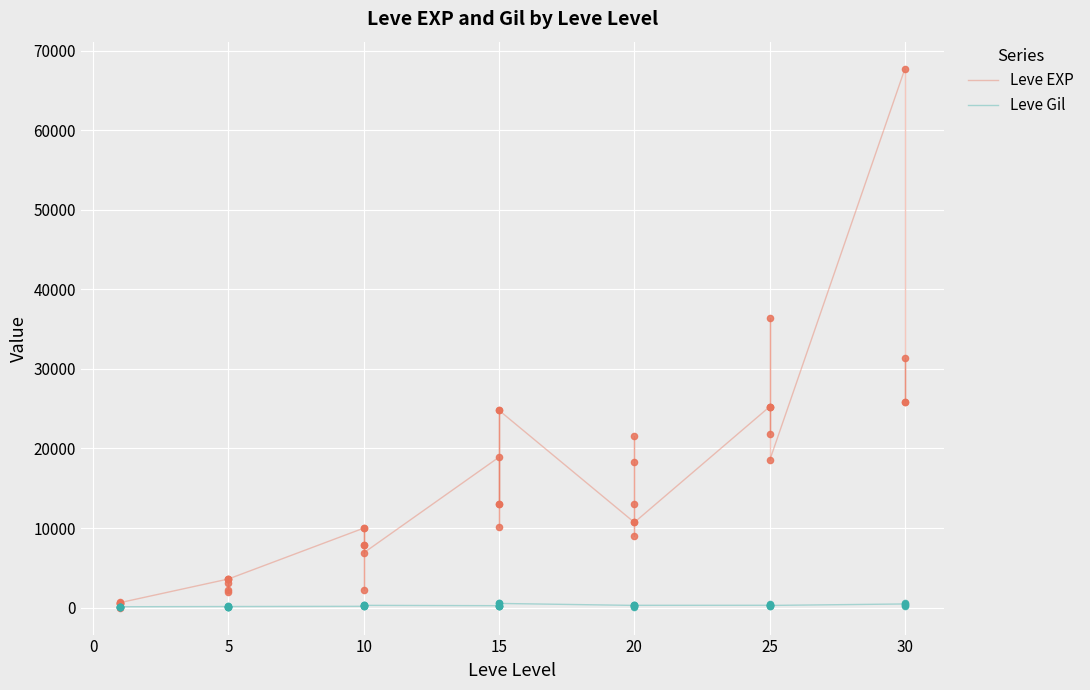

Which series reaches the maximum Y coordinate?

Leve EXP